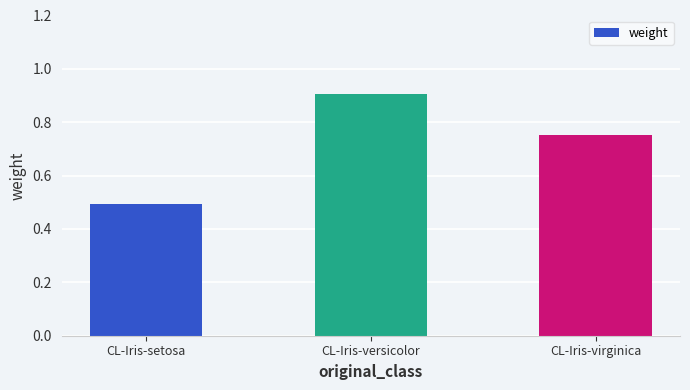

What is the sum of the values at CL-Iris-versicolor and CL-Iris-setosa?

1.4